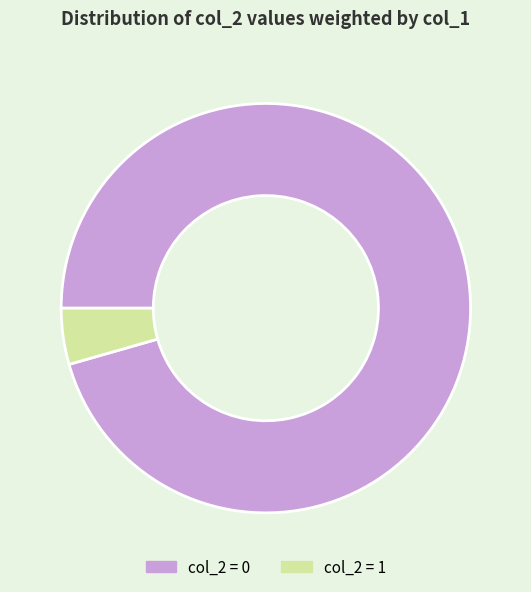

Which category has the smallest portion of the pie?

col_2 = 1